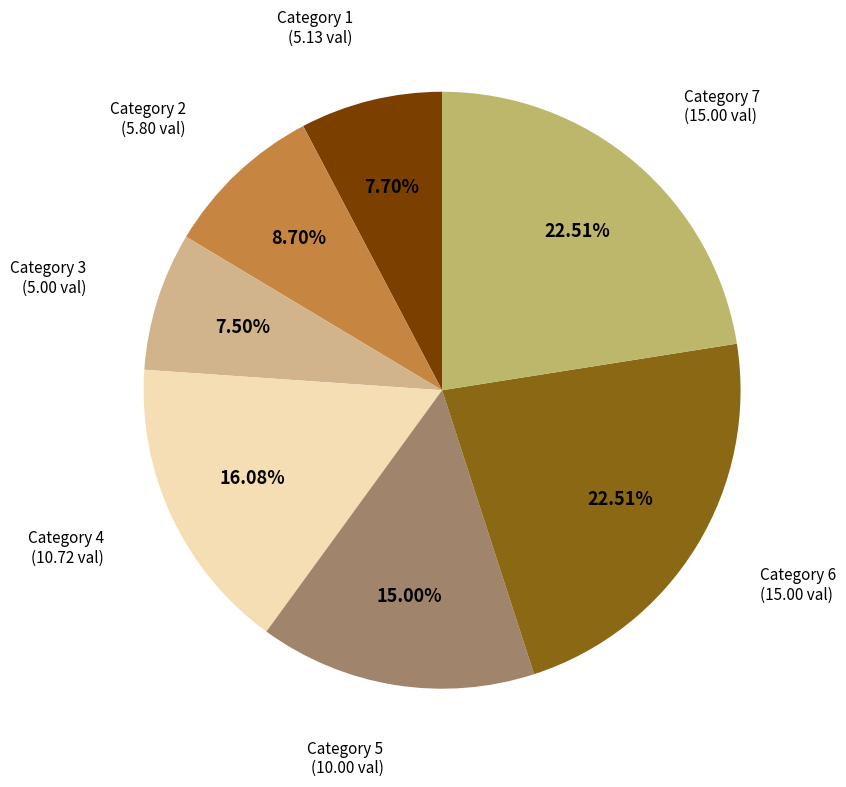

Count the number of slices in the pie.

7